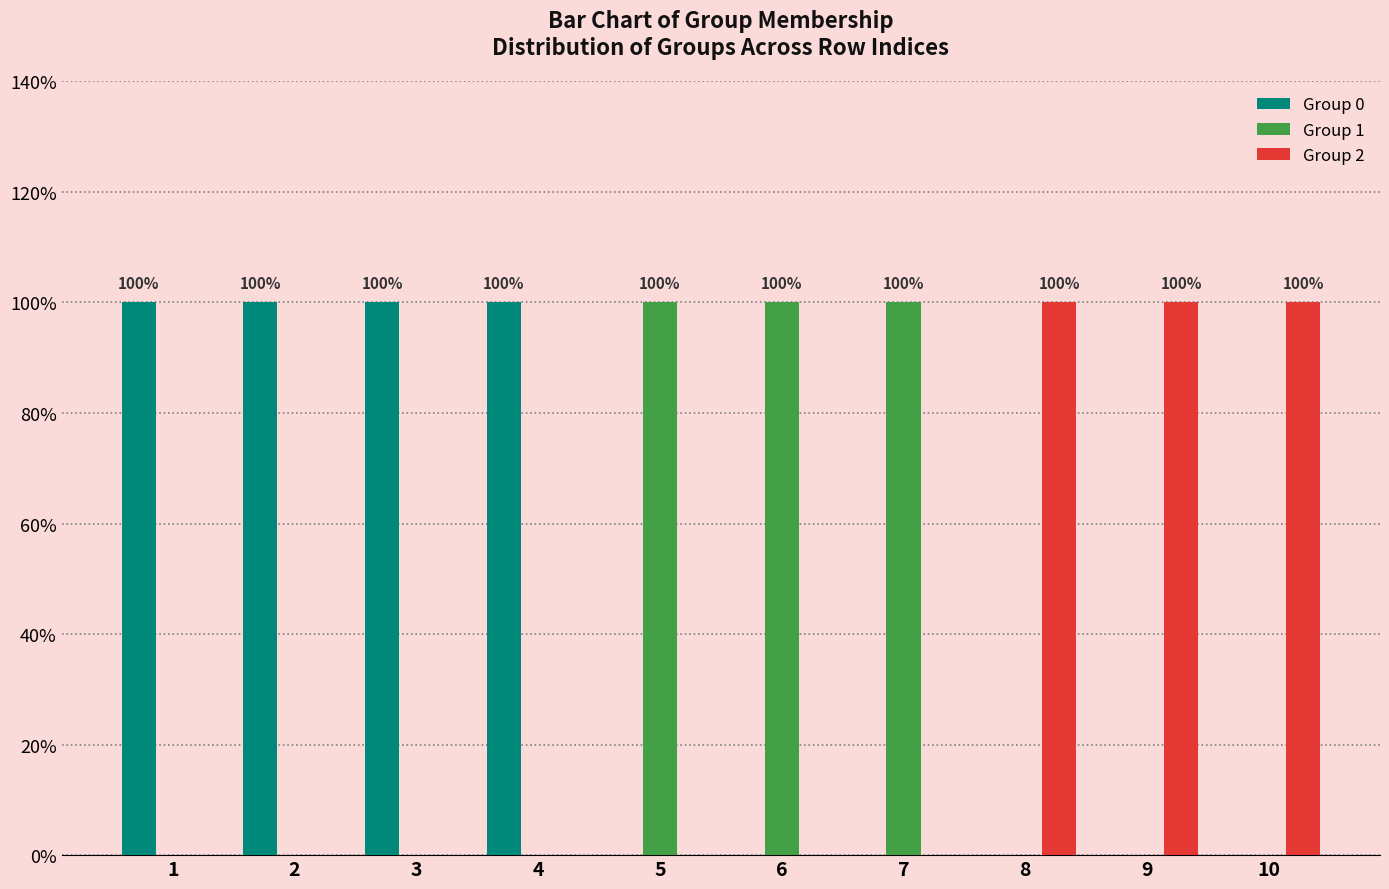

What are all the series names shown in the legend?

Group 0, Group 1, Group 2